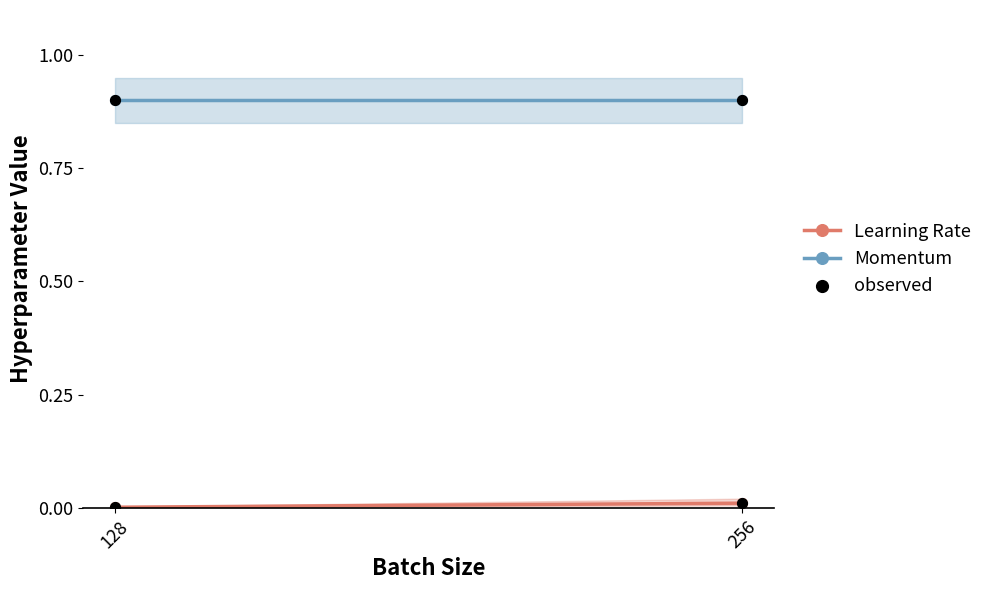

What is the total value across all series at 128?

0.9